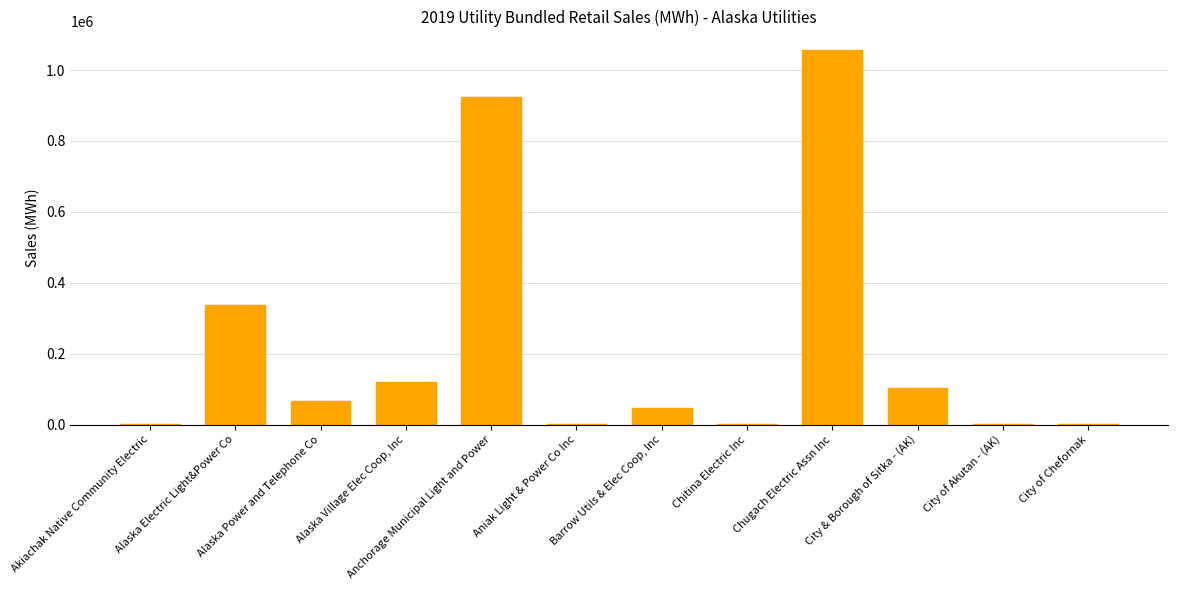

How many distinct data groups are displayed?

1